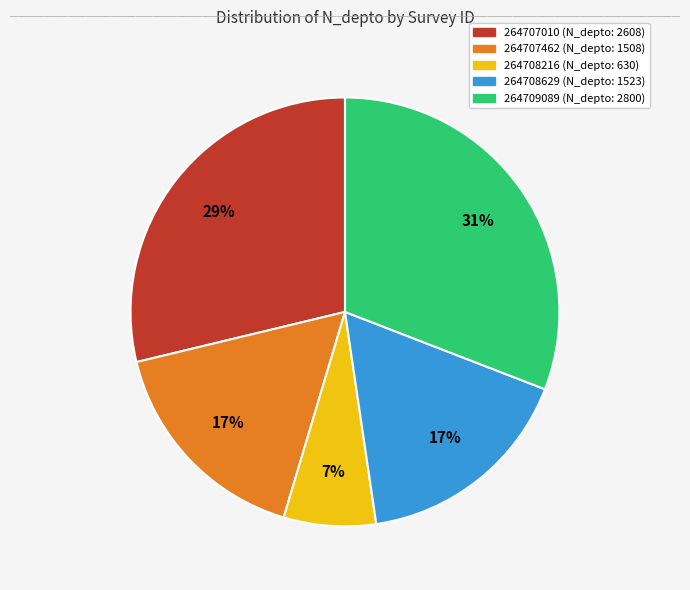

To the nearest percent, what is the combined percentage of 264708216 and 264709089?

38%